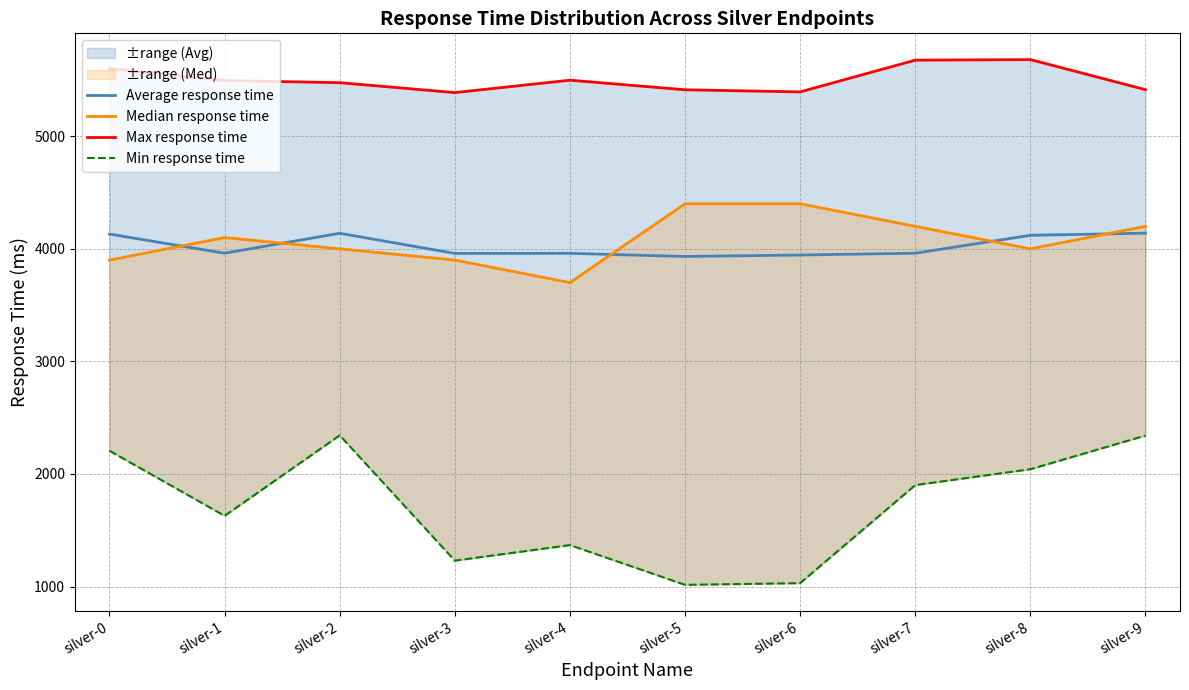

What is the greatest value displayed?

5681